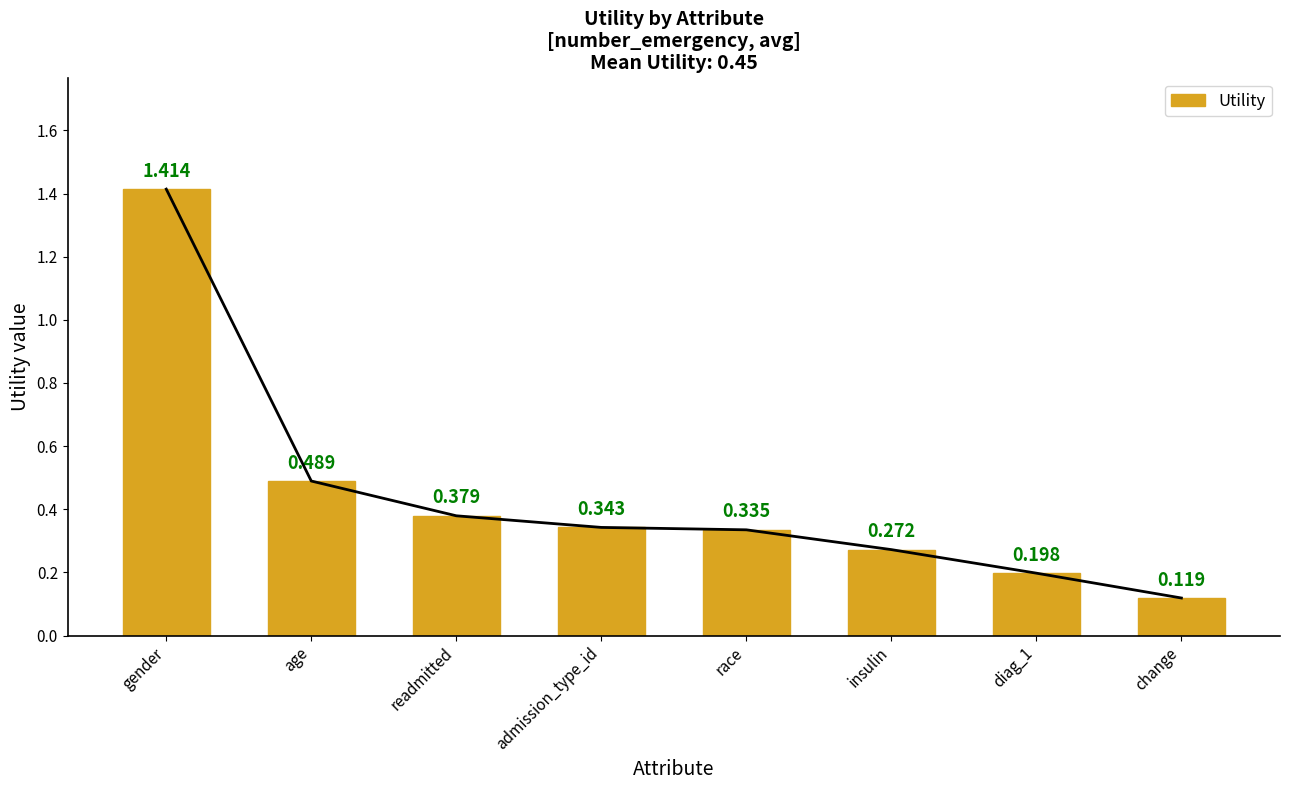

What is the maximum value shown in the chart?

1.4